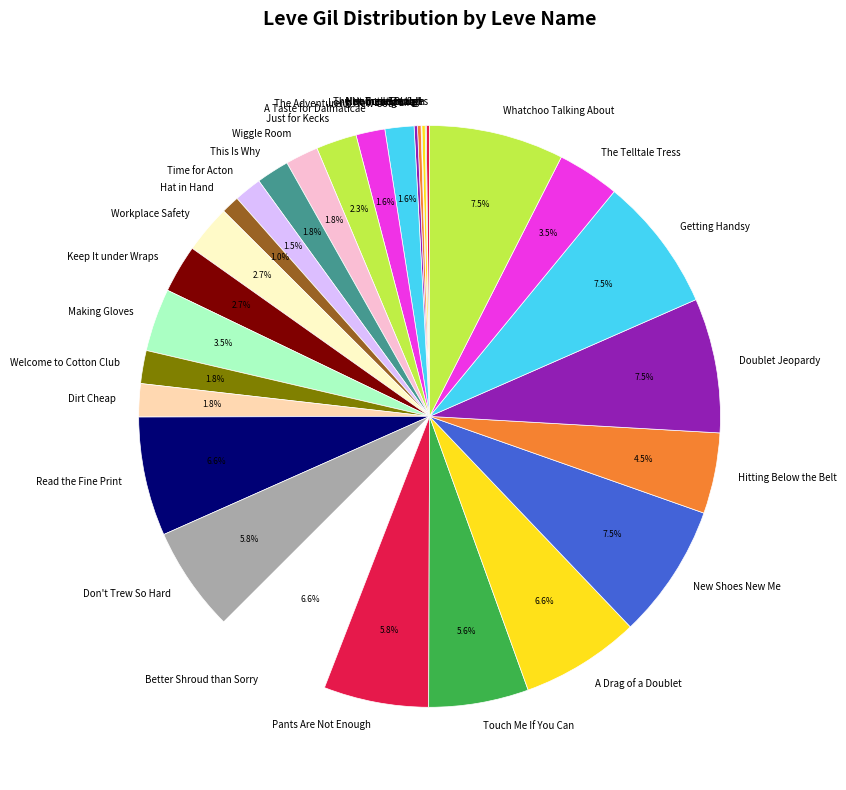

What percentage do New Shoes New Me and A Taste for Dalmaticae together represent?

9.1%